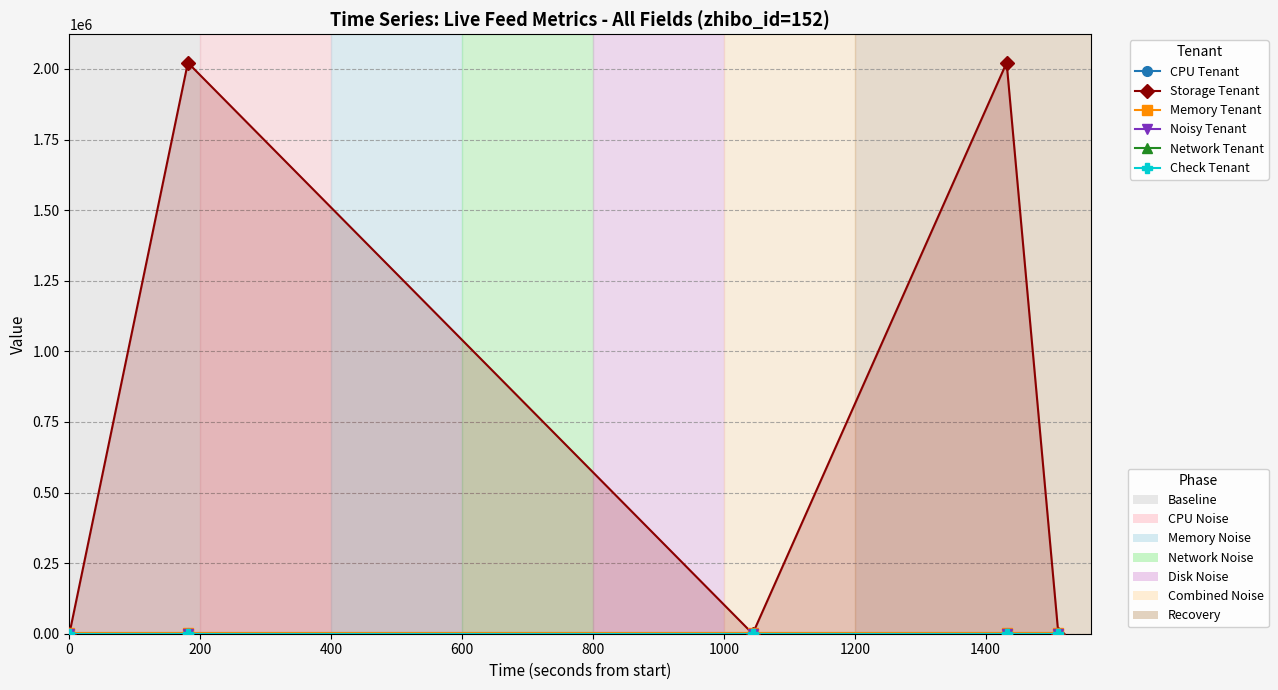

What is the sum of the Memory Tenant values at 0 and 200?

3040.0